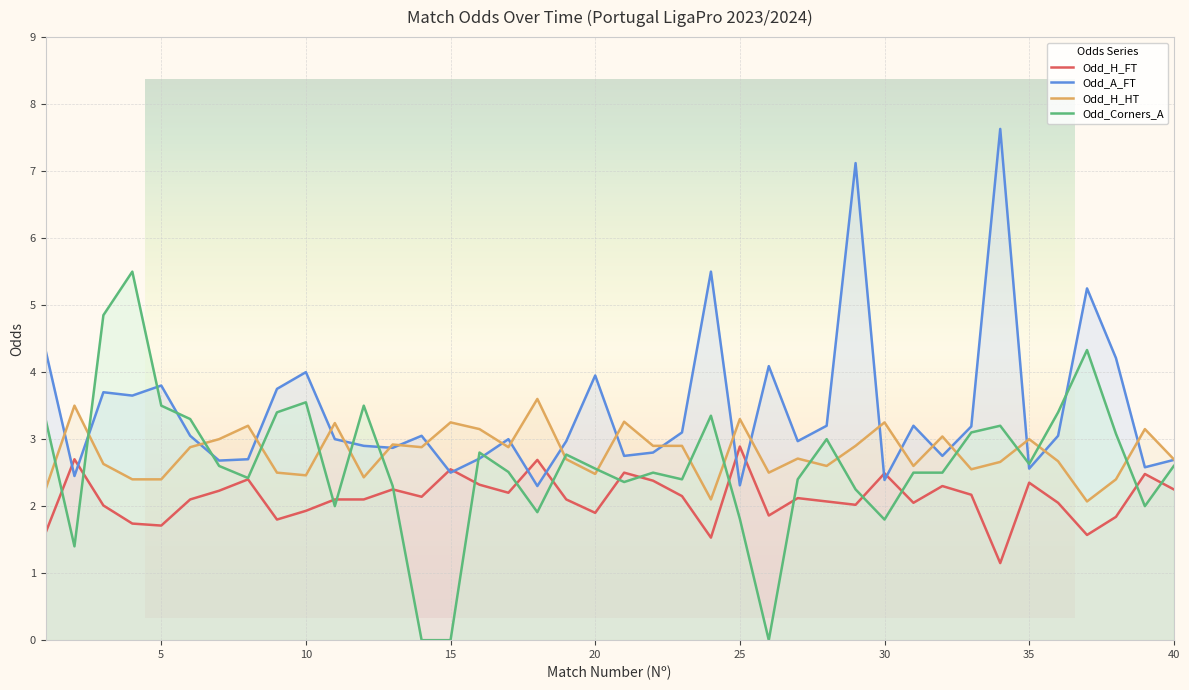

True or false: Odd_H_FT and Odd_H_HT intersect in this chart.

False